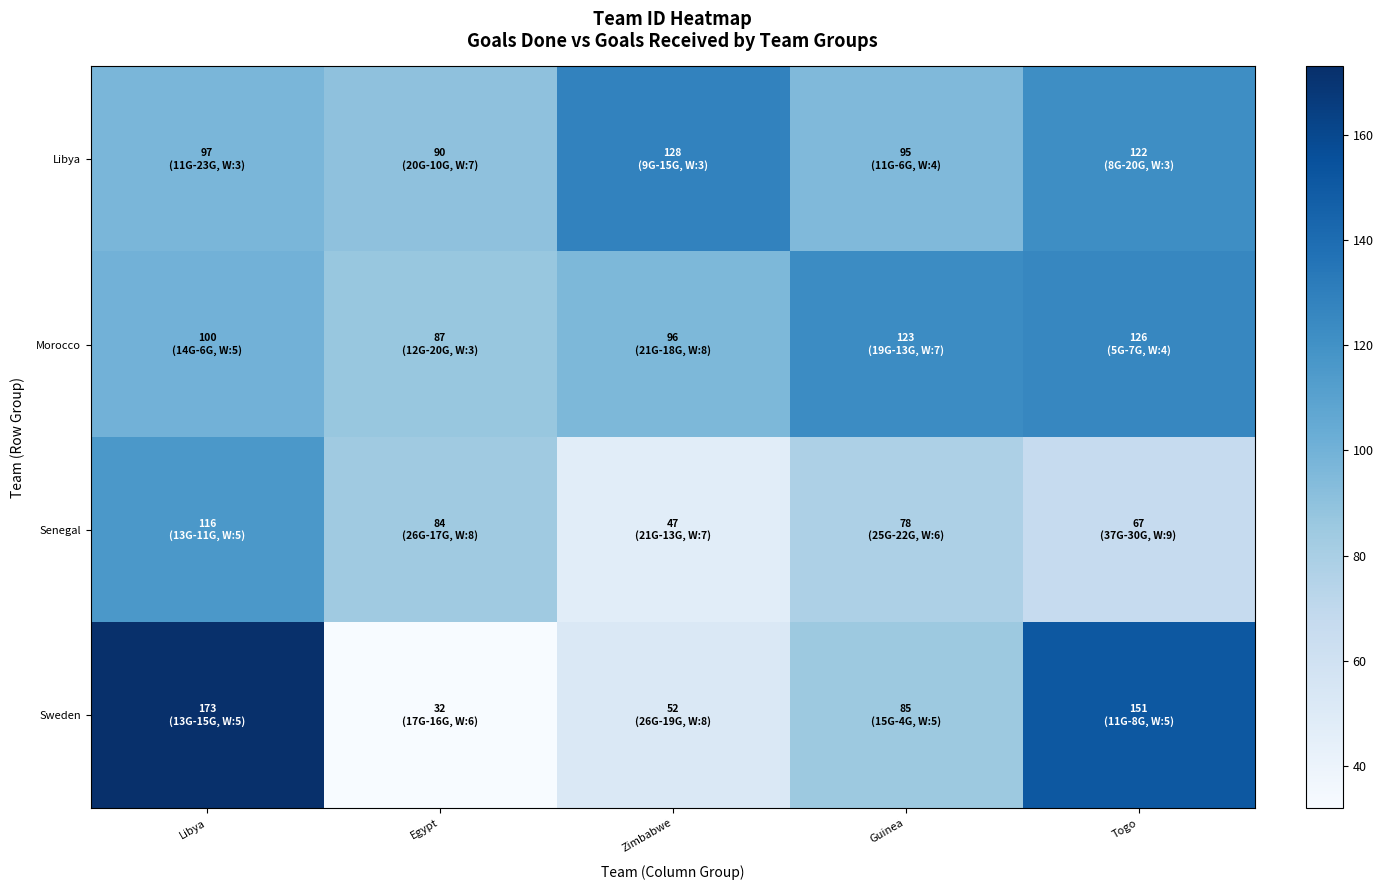

Which category has the highest value across all series?

Libya